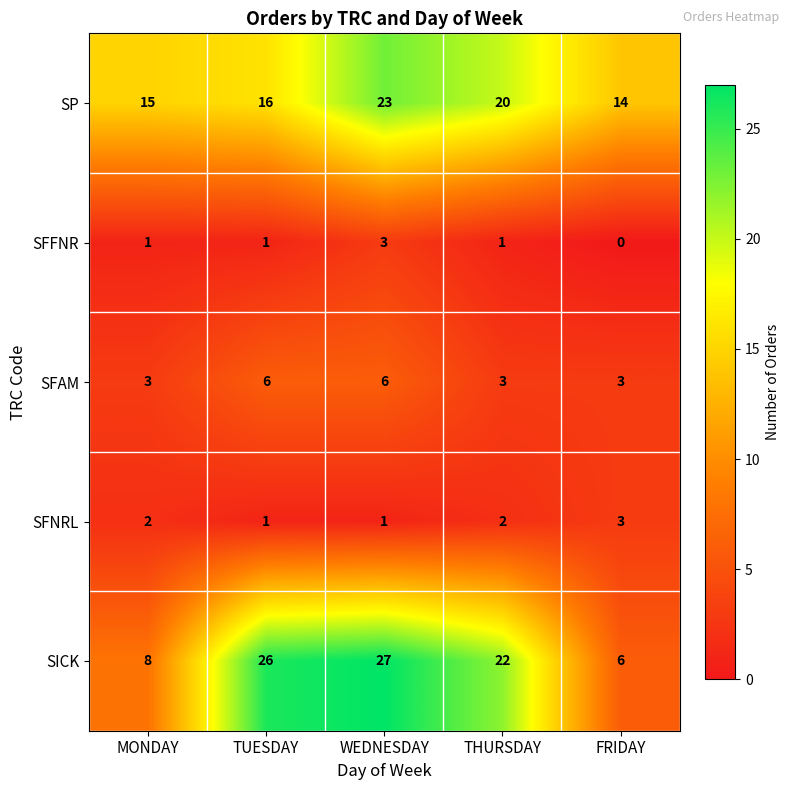

Which series changed the most between MONDAY and THURSDAY?

SICK